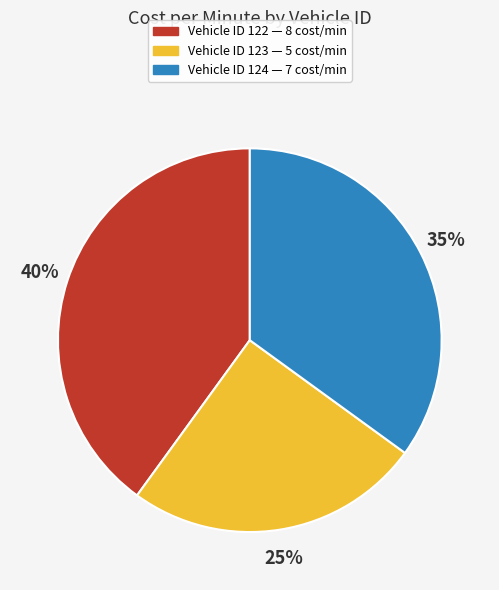

How many slices are in this pie chart?

3